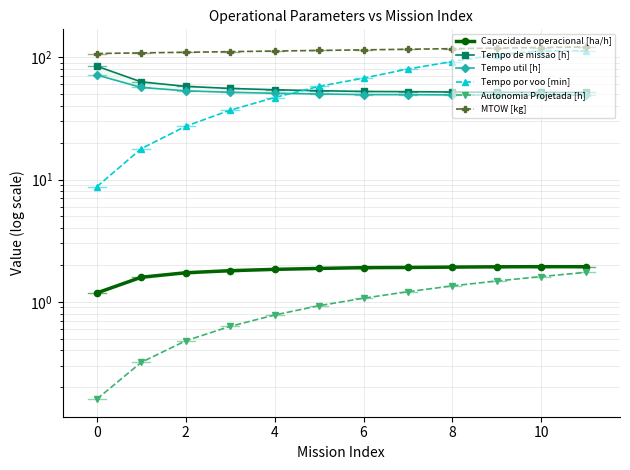

What is the value of the Tempo por voo [min] point at the 7th from the left?

67.5